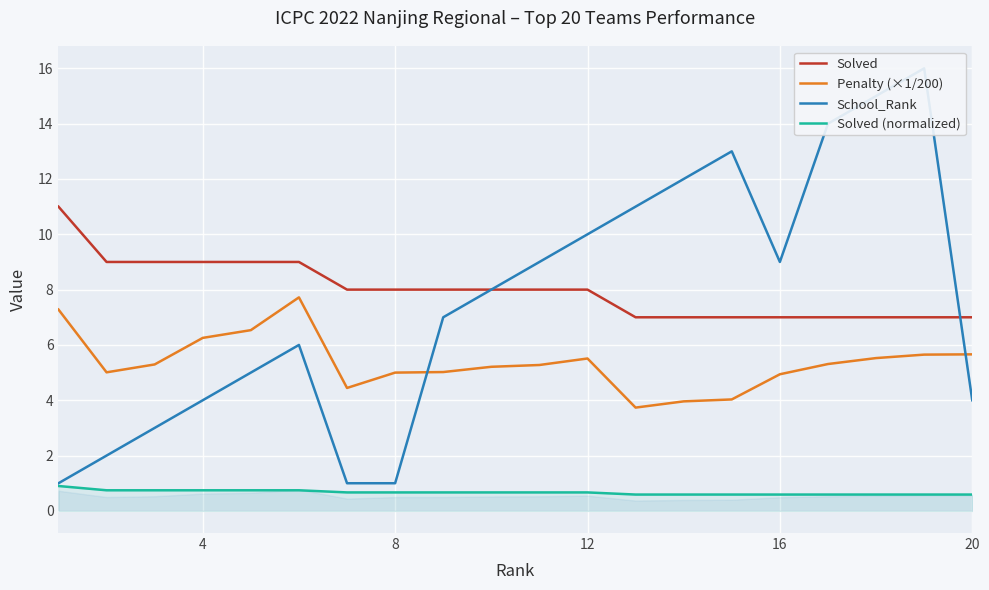

True or false: Solved (normalized) and Solved intersect in this chart.

False